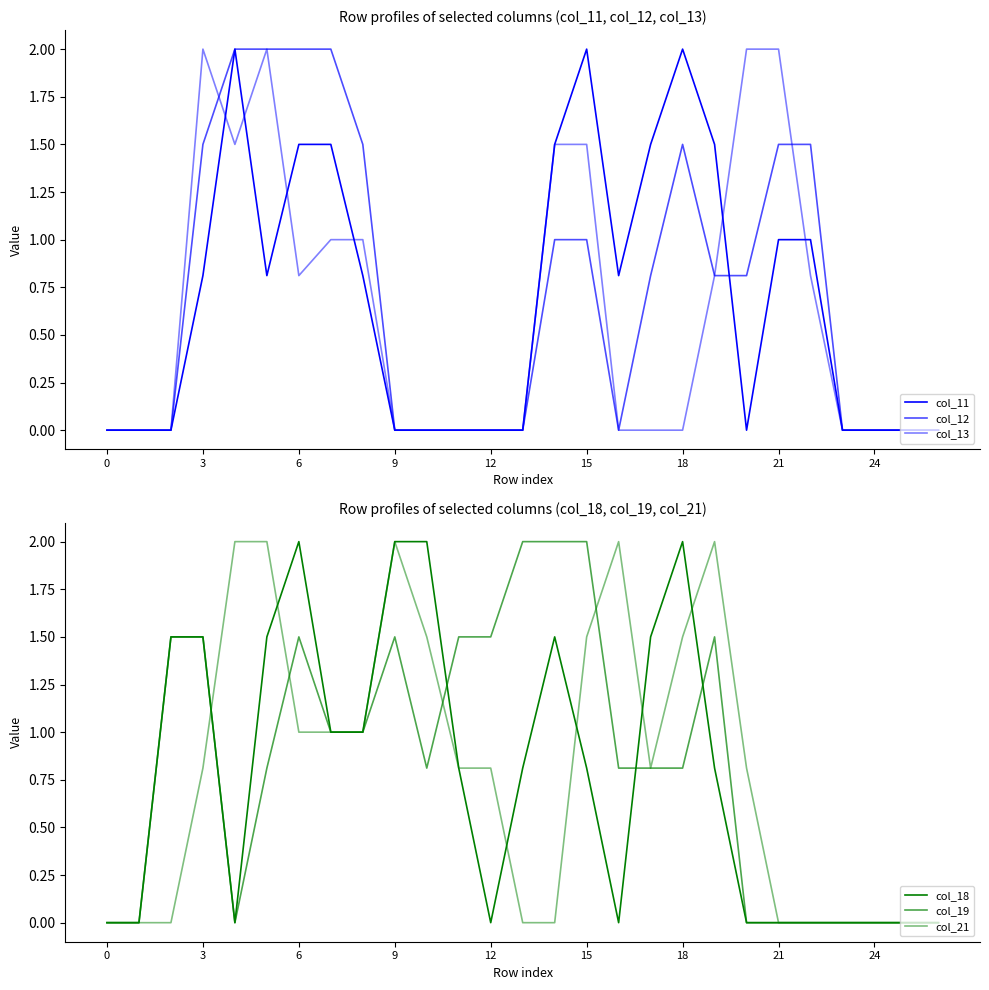

True or false: col_19 and col_11 cross at least once.

True